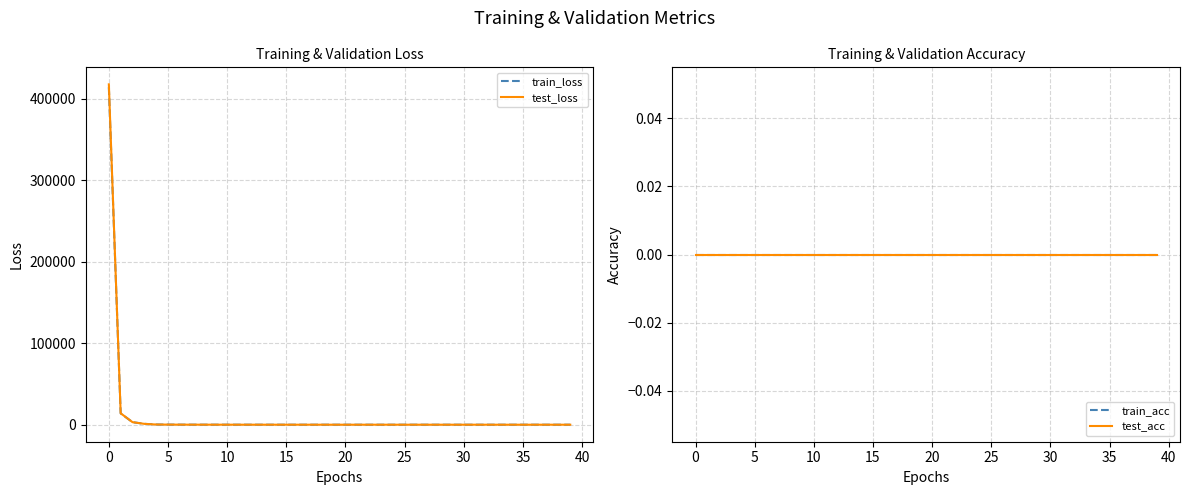

How many data points in test_loss are less than 57?

20